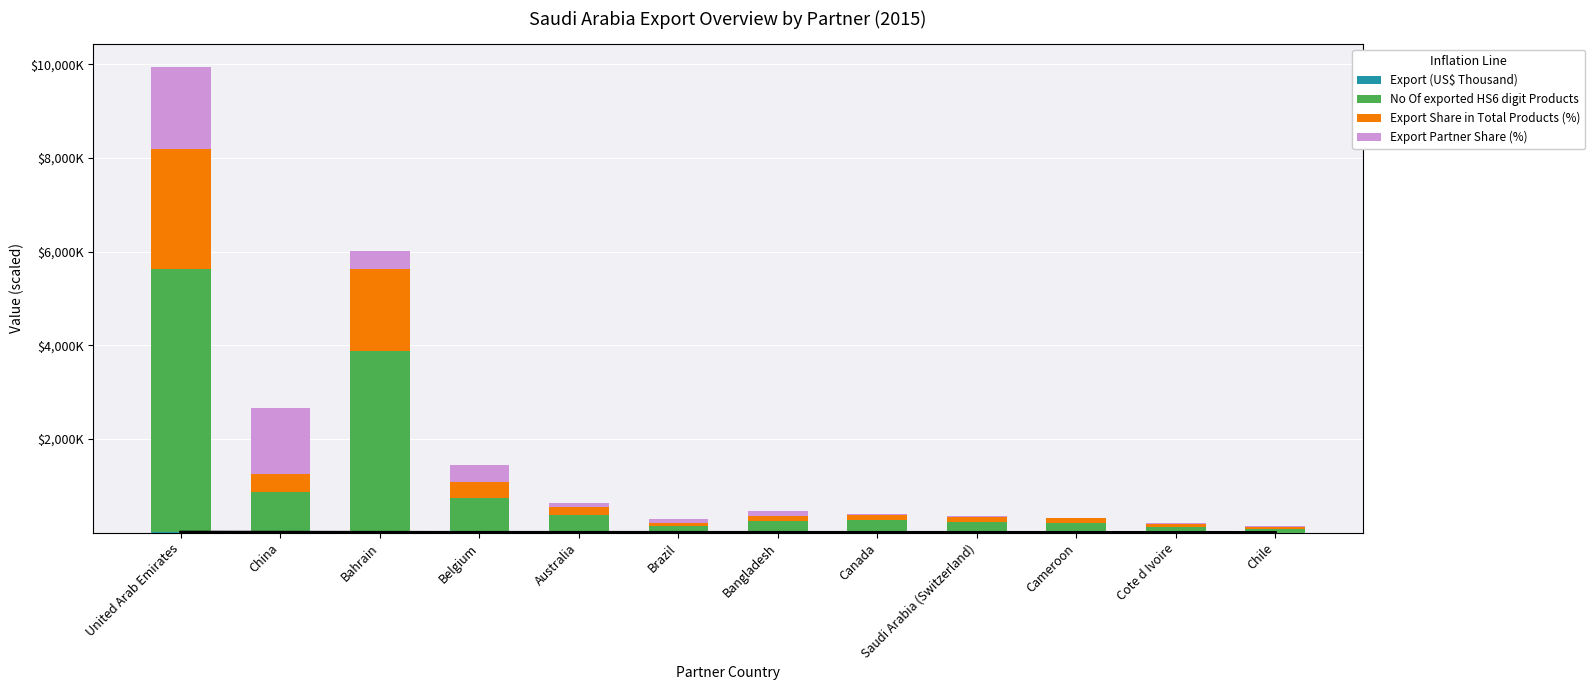

At how many categories does at least one series exceed 4865856?

1